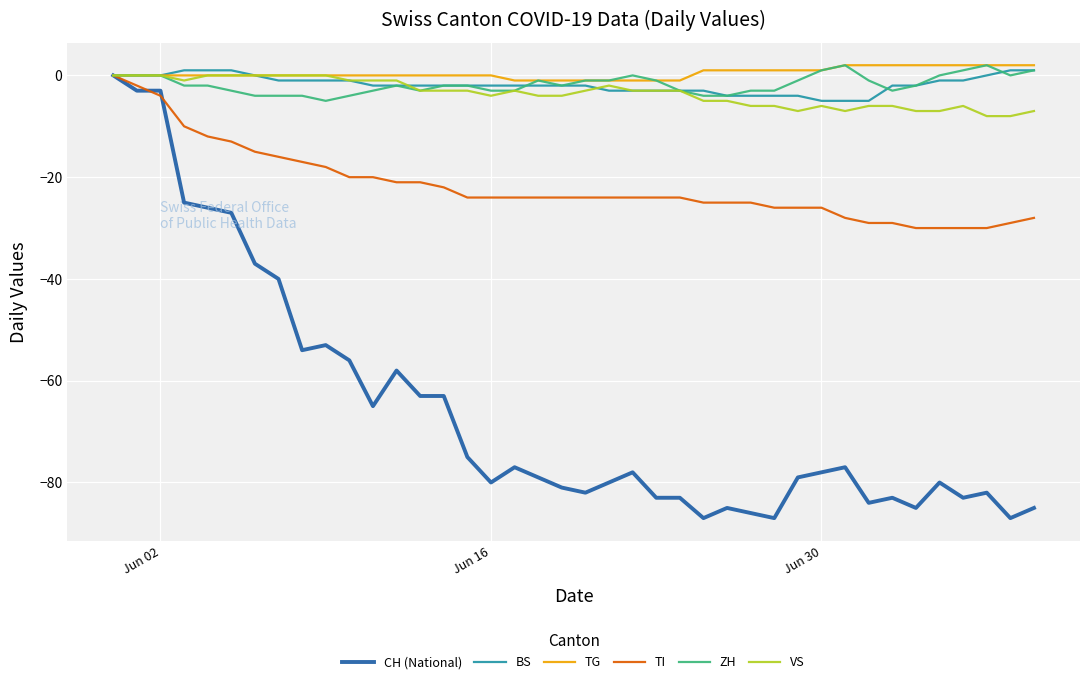

What is the minimum value shown in the chart?

-87